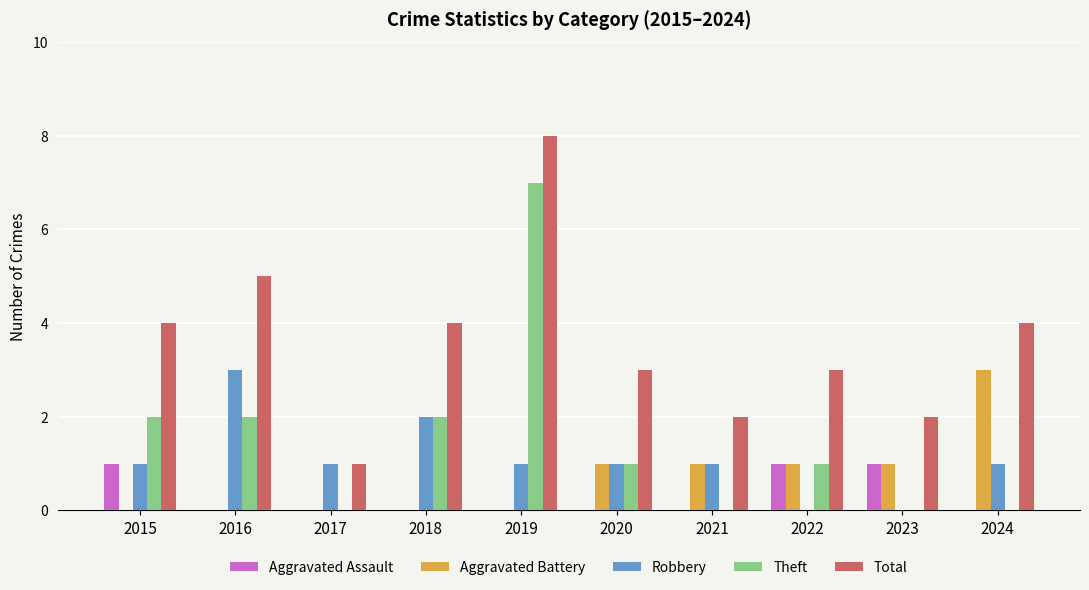

What is the total value across all series at 2018?

8